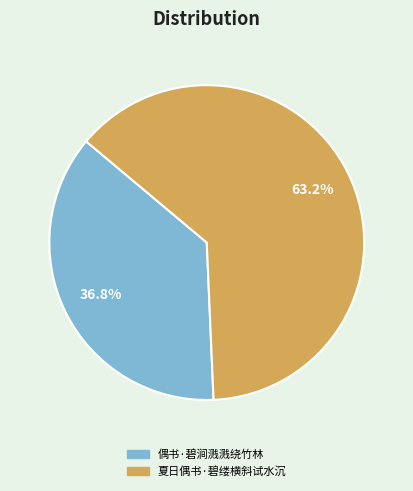

To the nearest percent, what is the average slice percentage?

50%